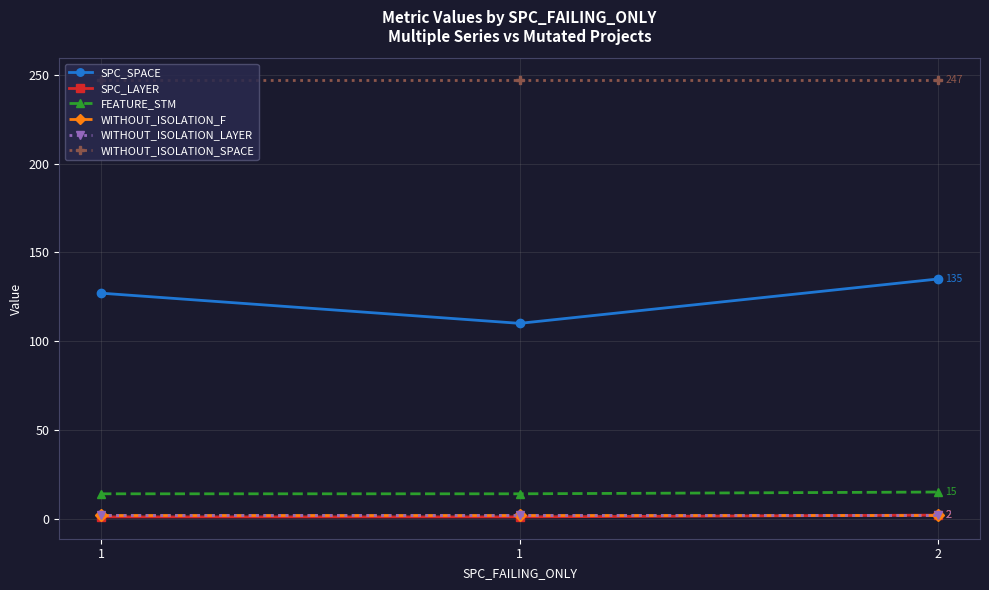

Which series has the largest total across all categories?

WITHOUT_ISOLATION_SPACE